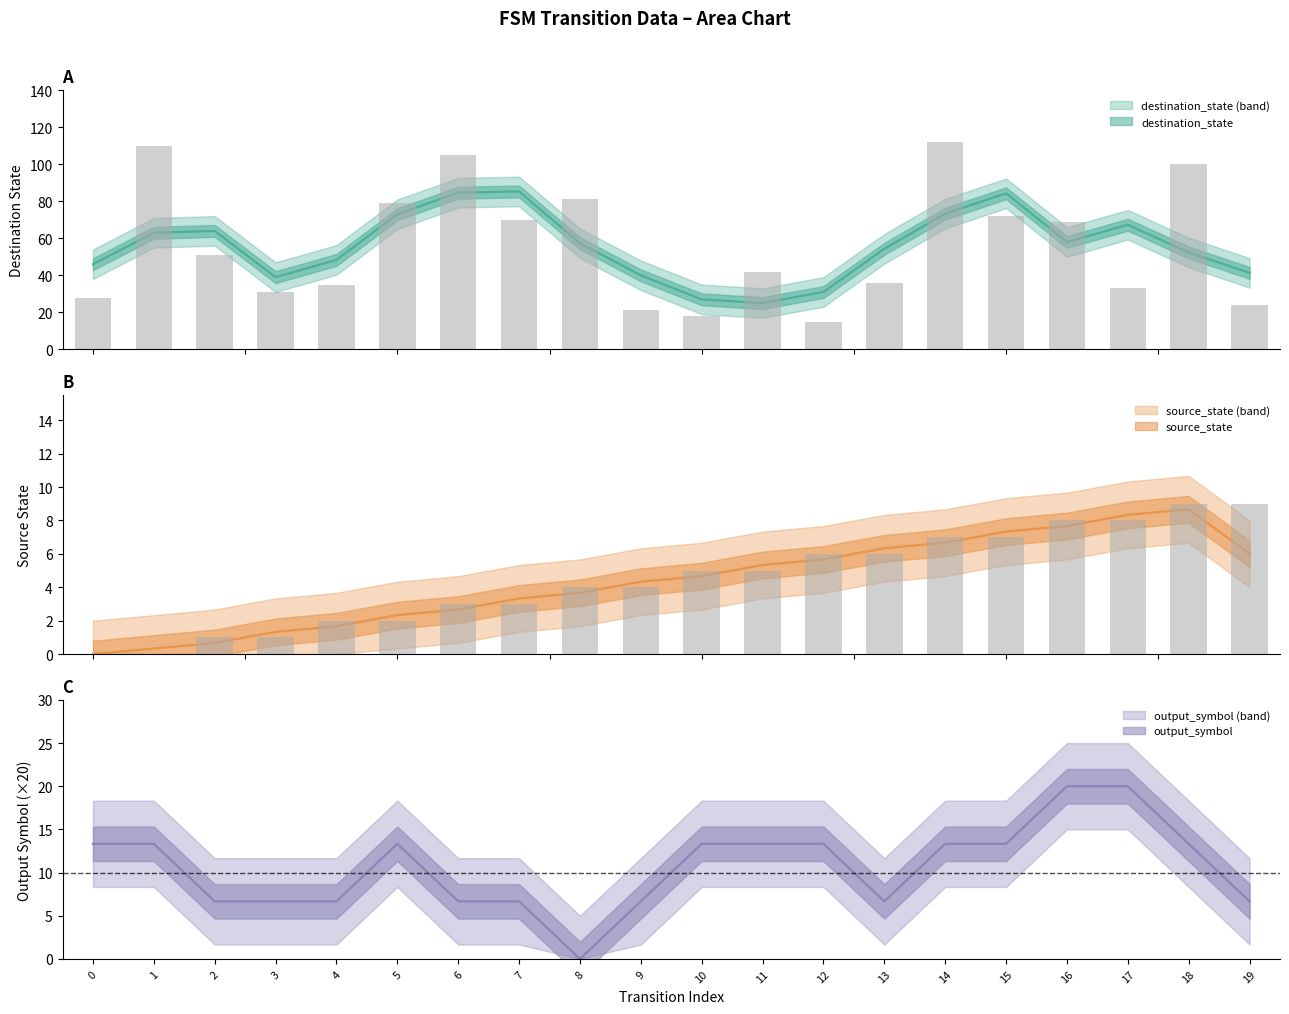

Which series has the largest total across all categories?

destination_state